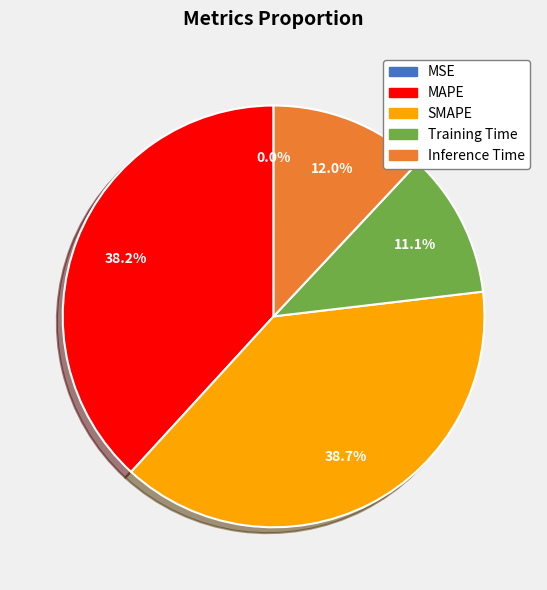

Is there any slice that represents more than half of the pie?

No